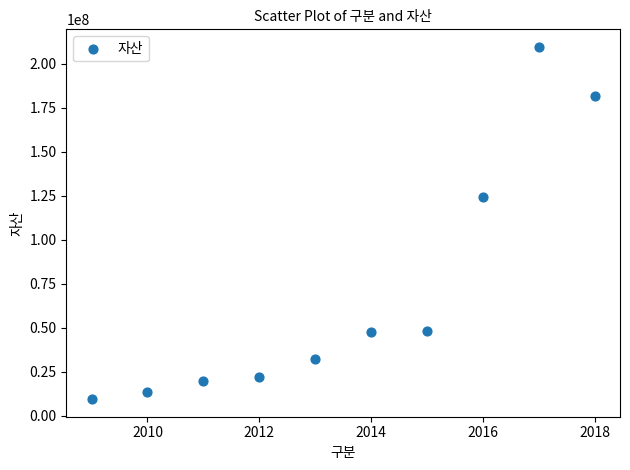

What is the range of X values (max minus min)?

9